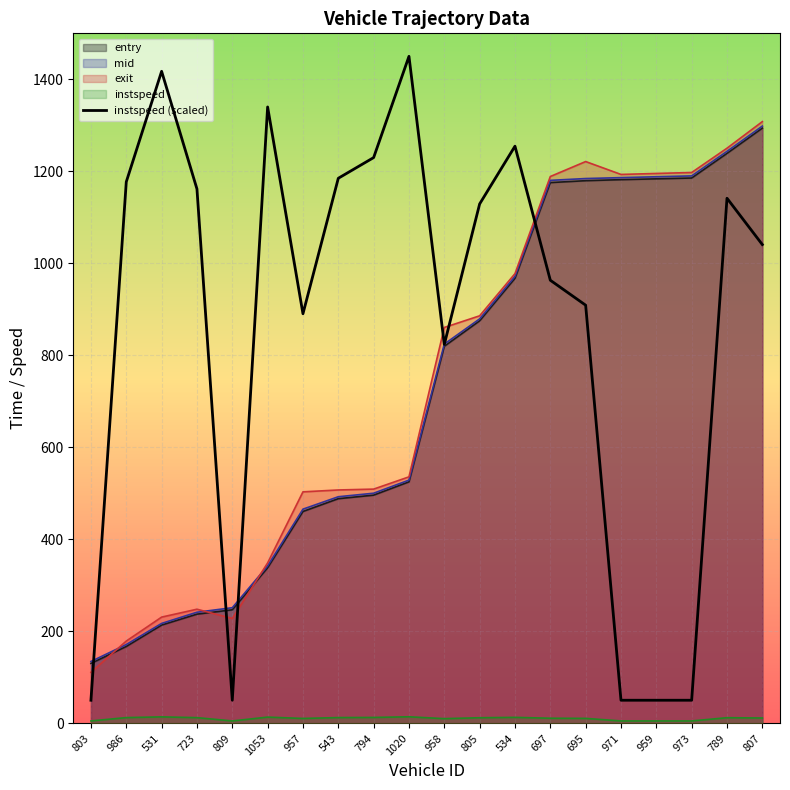

What is the label of the 12th point from the left?

805